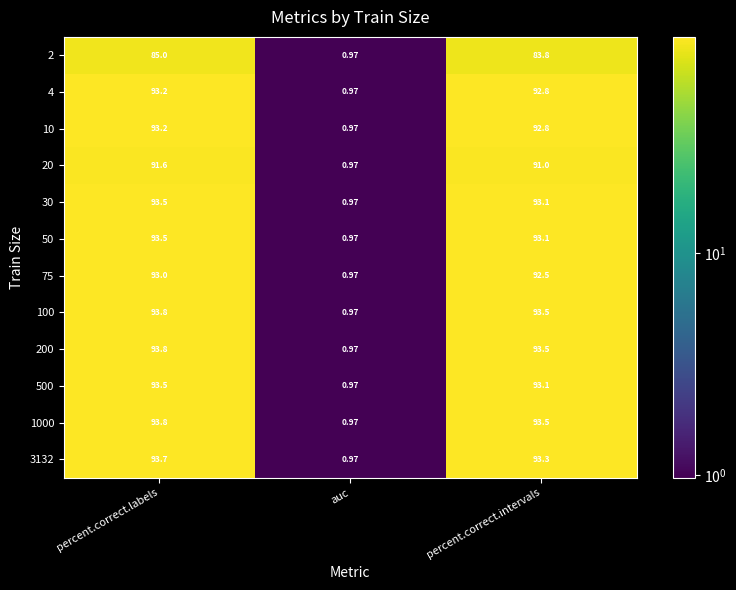

At which category is the sum across all series the highest?

percent.correct.labels